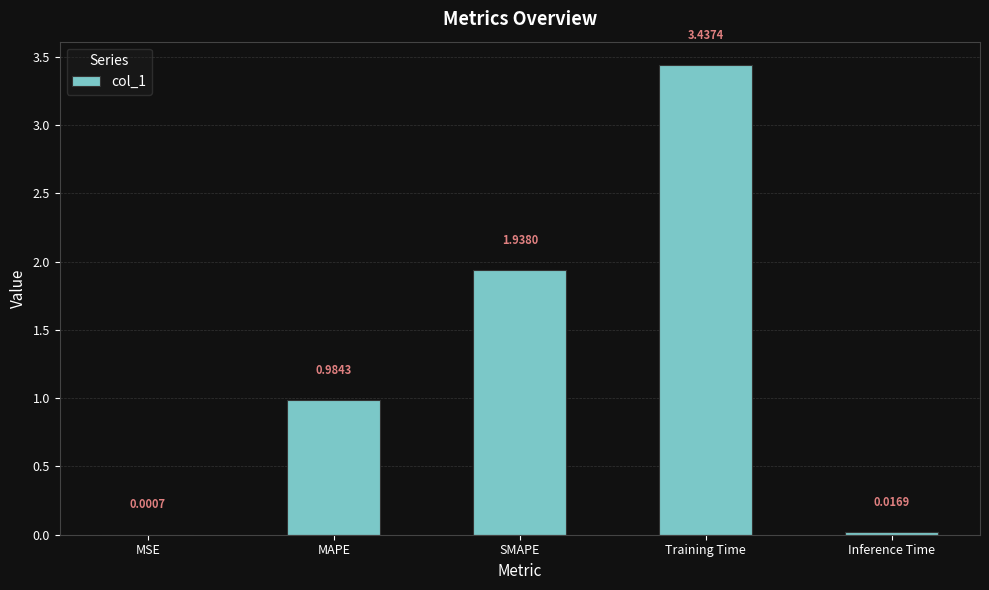

What is the sum of all values?

6.4